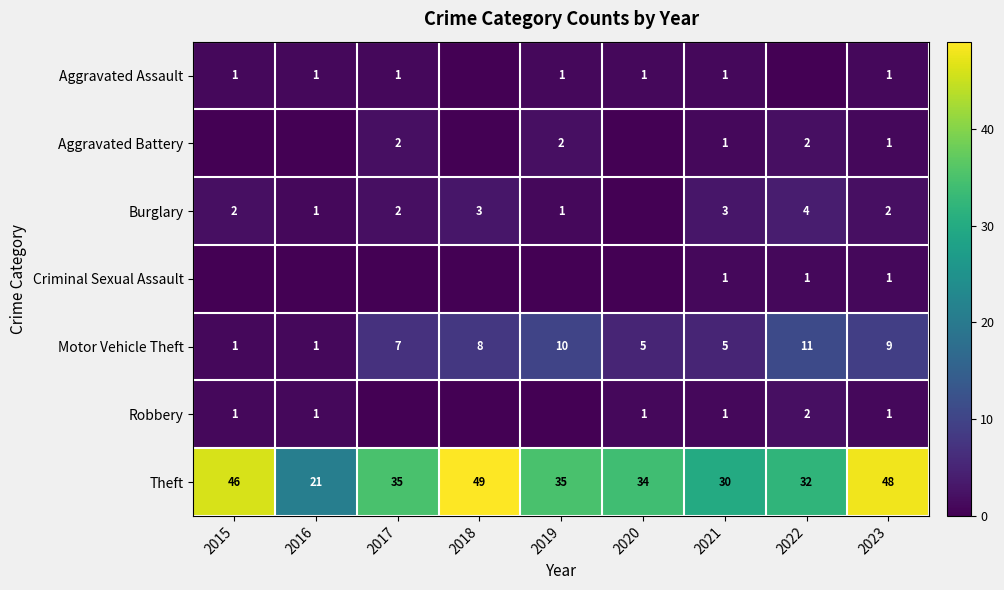

At which category does the chart reach its peak across all series?

2018